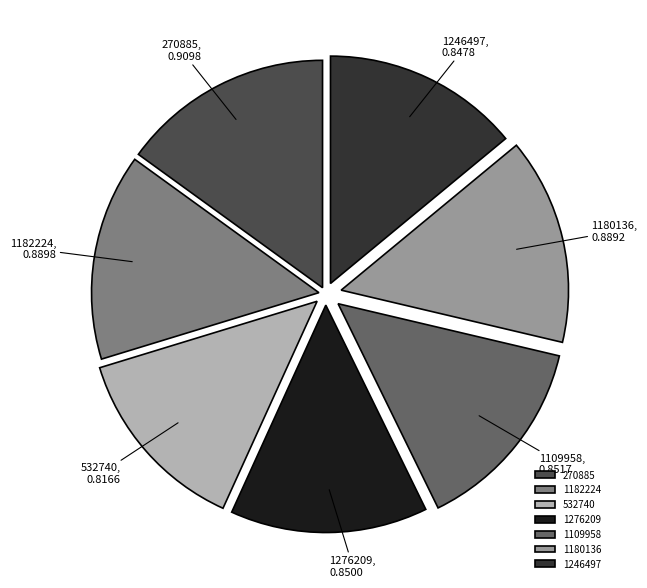

How many segments does this pie chart have?

7